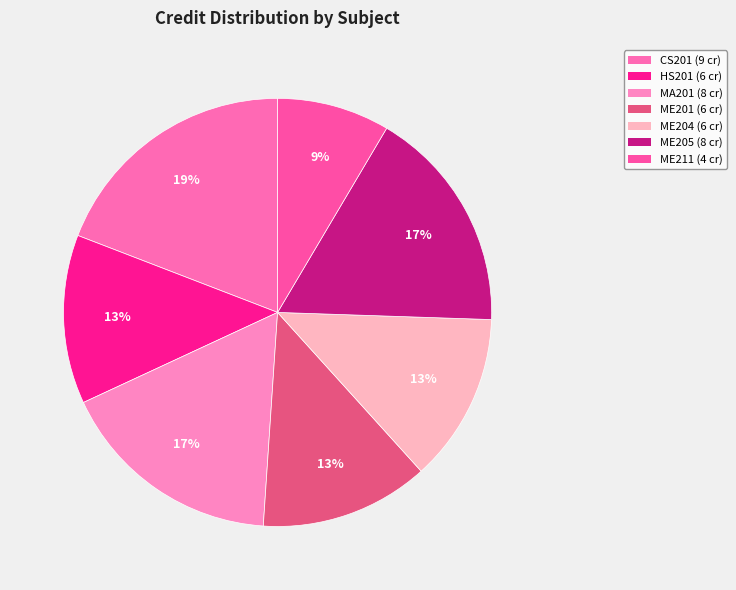

Count the number of slices in the pie.

7